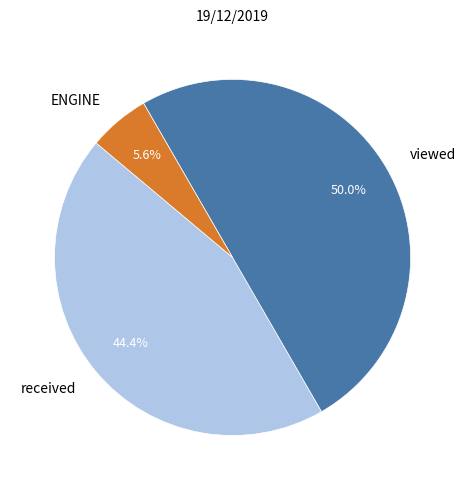

To the nearest percent, what is the difference between the largest and smallest slice percentages?

44%